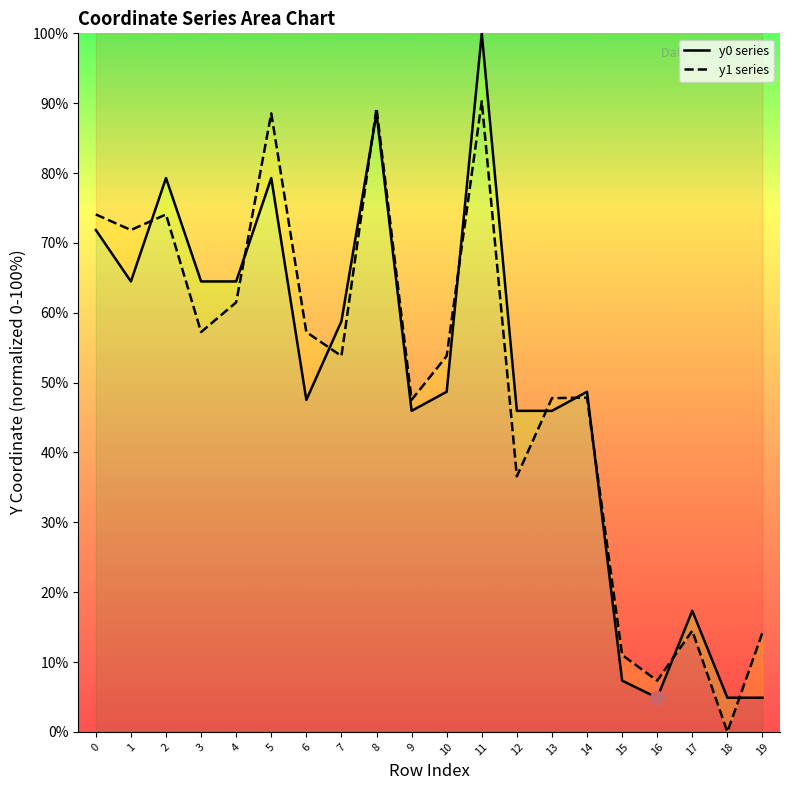

Reading left to right, what are all the values shown in this chart?

y0 series: 71.8	64.5	79.3	64.5	64.5	79.3	47.5	58.8	88.5	46.0	48.7	100.0	46.0	46.0	48.7	7.3	4.9	17.3	4.9	4.9
y1 series: 74.1	71.8	74.1	57.2	61.5	88.5	57.2	53.8	89.3	47.5	53.8	90.3	36.6	47.8	47.9	11.0	7.3	14.5	0.0	14.2